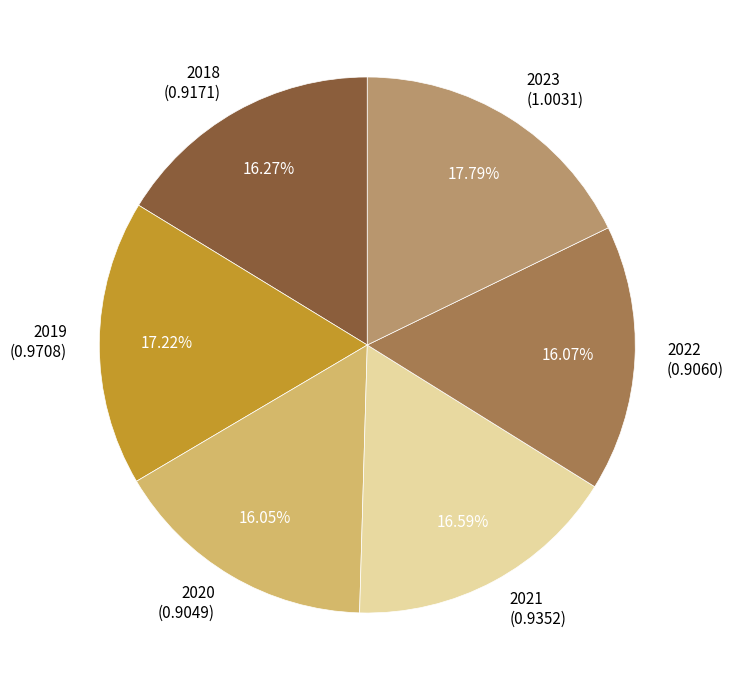

To the nearest percent, what is the combined percentage of 2018 and 2020?

32%